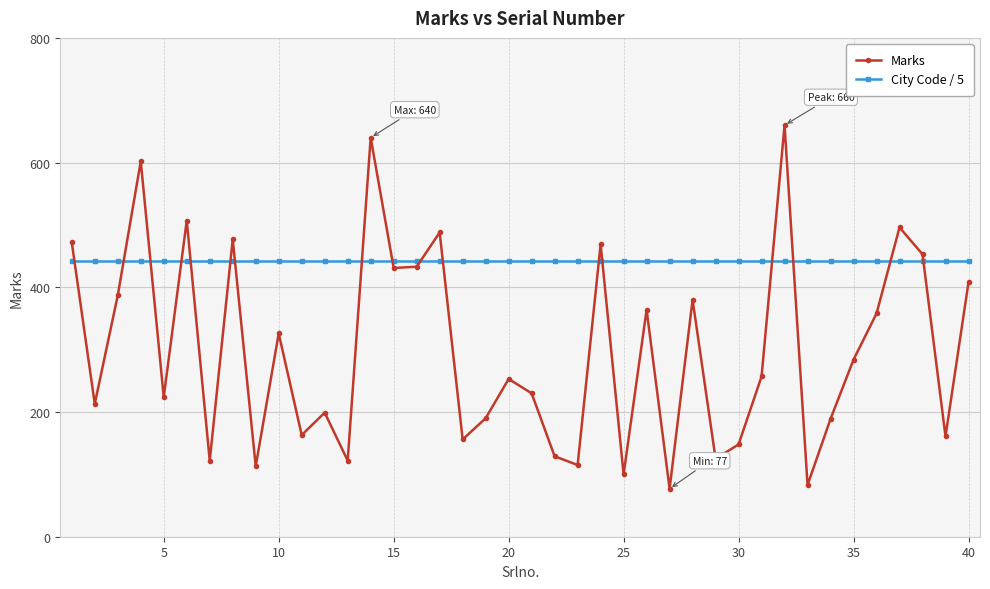

True or false: City Code / 5 and Marks intersect in this chart.

True